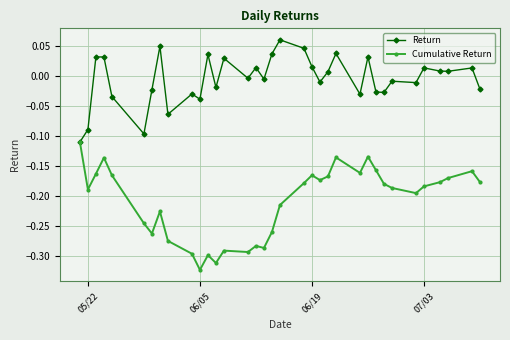

Which series has the largest total across all categories?

Return